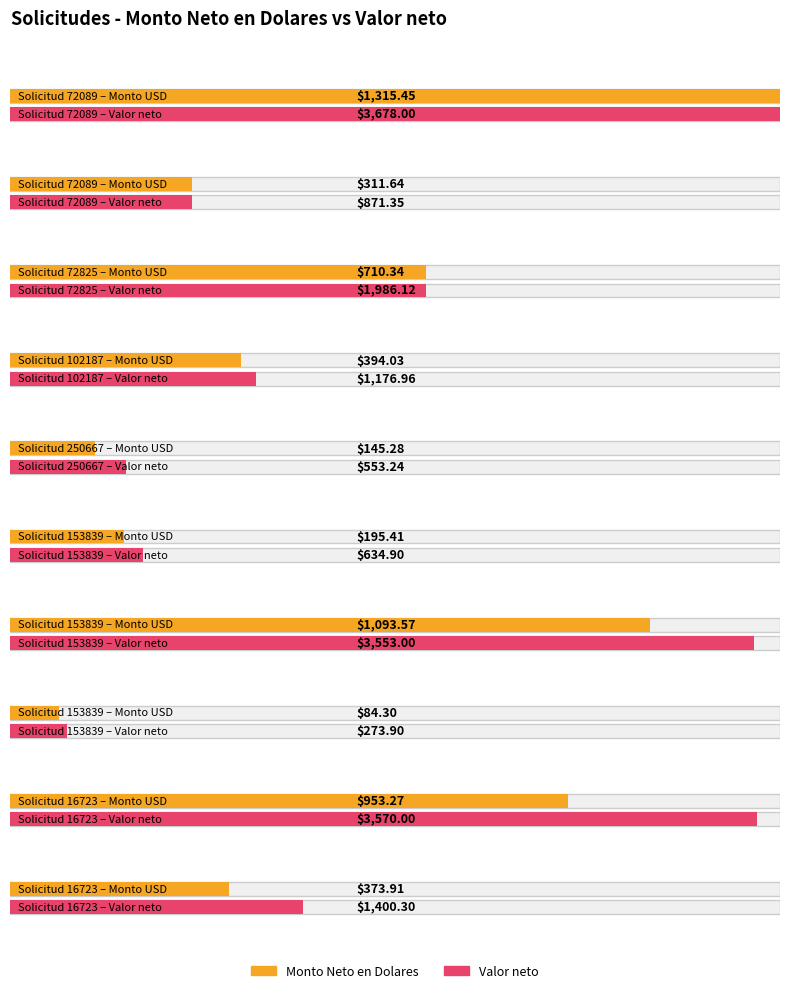

What are all the series names shown in the legend?

Monto Neto en Dolares, Valor neto